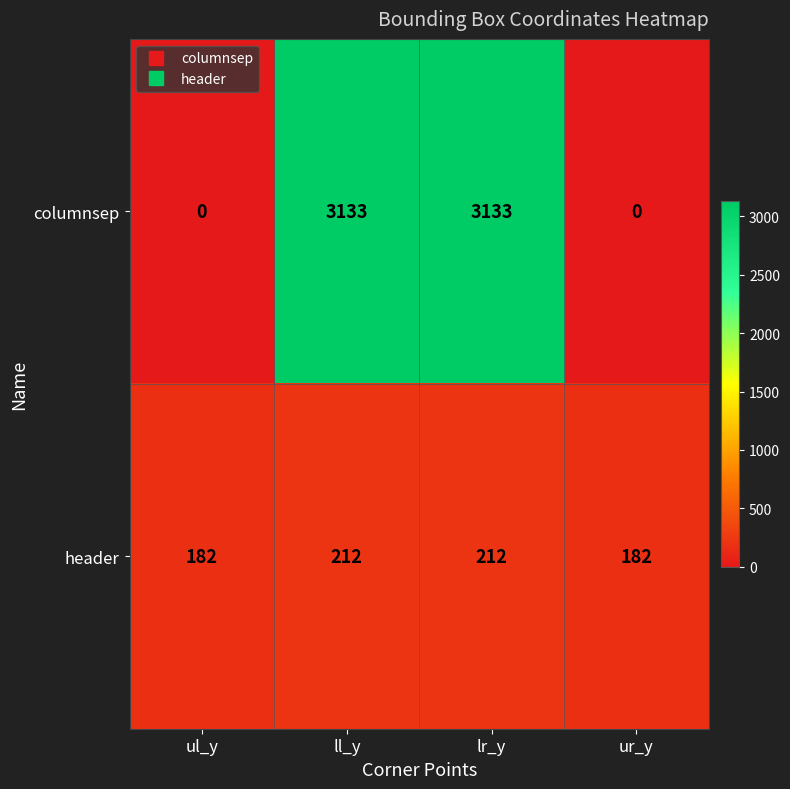

What is the minimum value for header?

182